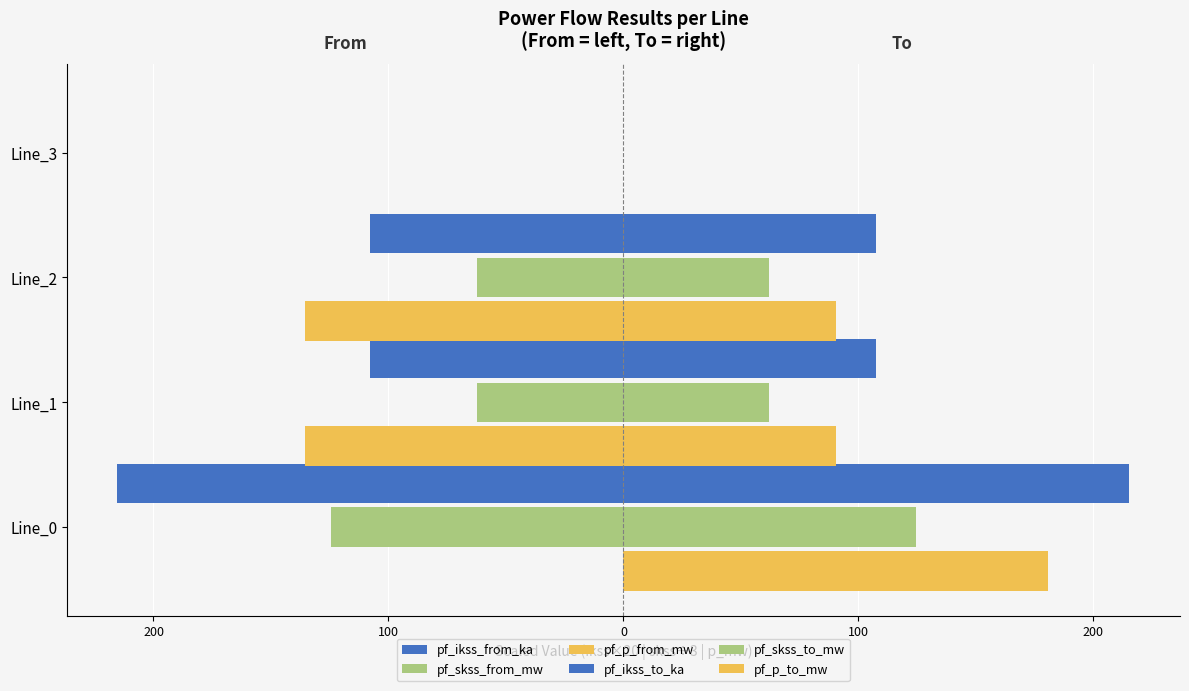

Reading left to right, what are all the values shown in this chart?

pf_ikss_from_ka: -215.3	-107.7	-107.7	0.0
pf_skss_from_mw: -124.3	-62.2	-62.2	0.0
pf_p_from_mw: -0.0	-135.6	-135.6	0.0
pf_ikss_to_ka: 215.3	107.7	107.7	0.0
pf_skss_to_mw: 124.3	62.2	62.2	0.0
pf_p_to_mw: 180.9	90.4	90.4	0.0